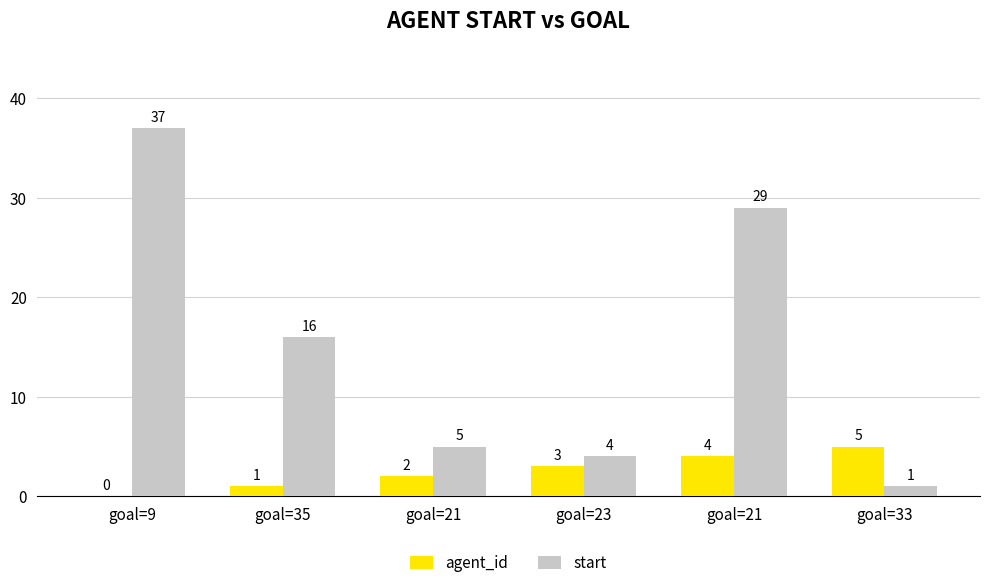

Where is start nearest to the value 19?

goal=35